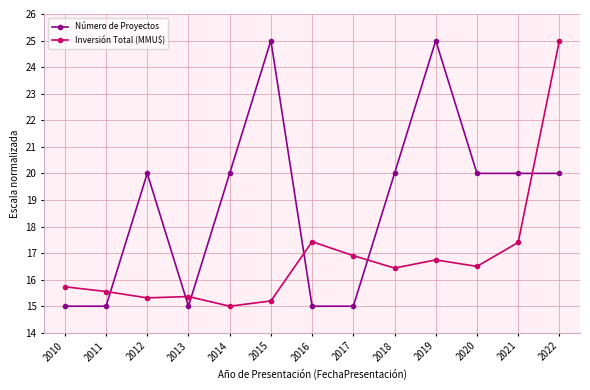

True or false: Número de Proyectos has more than 2 interior local peaks.

True